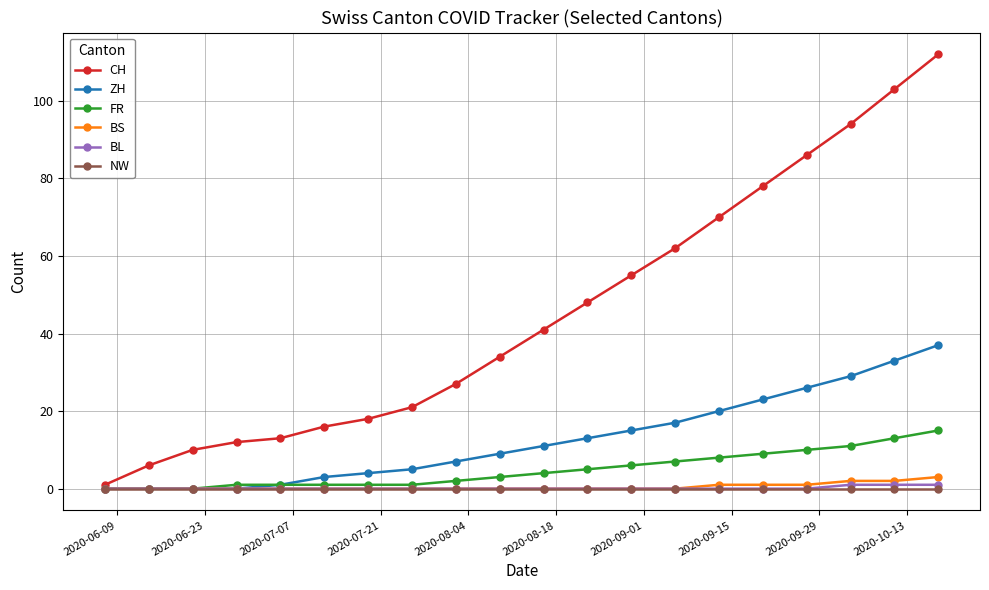

Does the chart have visible grid lines?

Yes